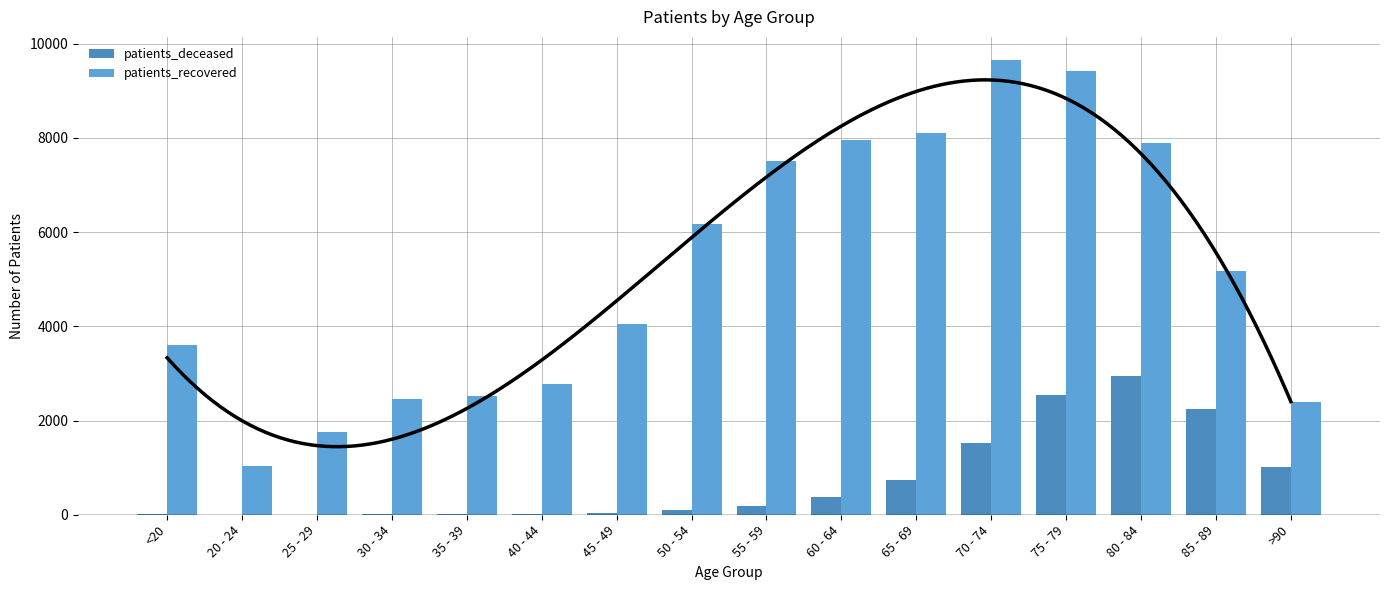

What is the label of the 9th bar from the left?

55 - 59